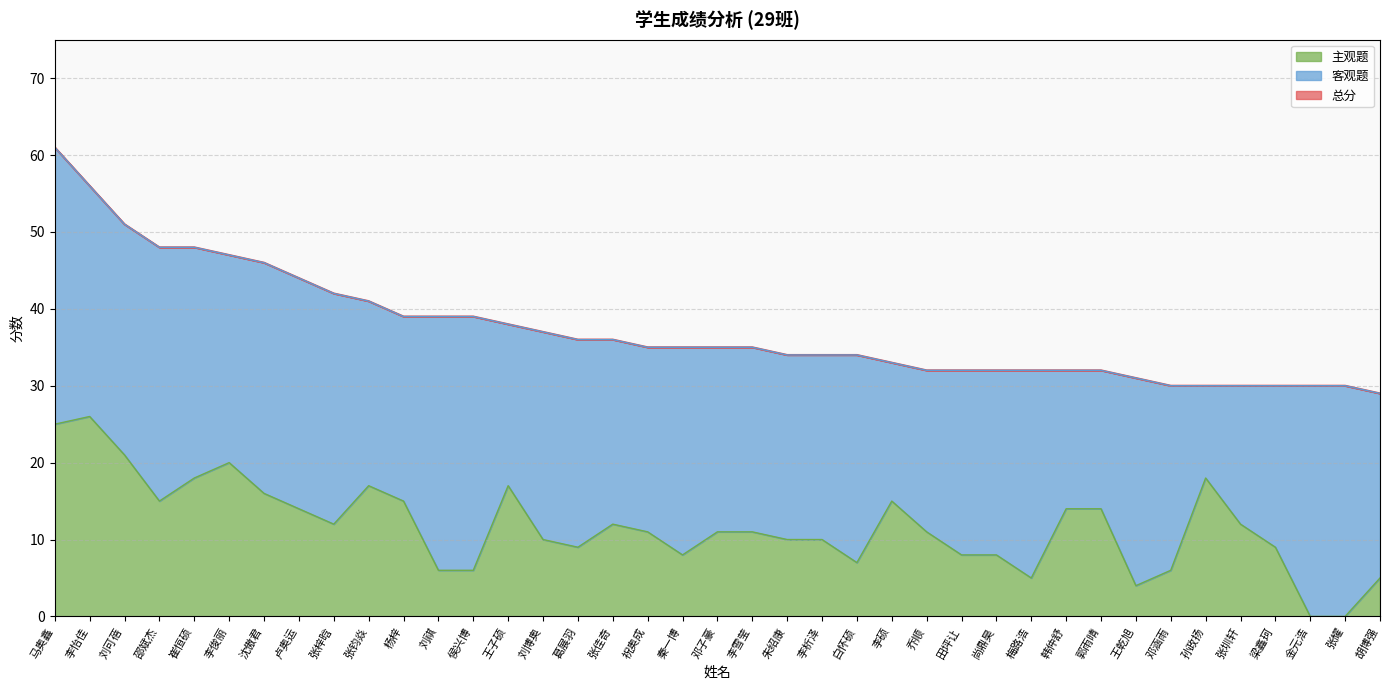

The 主观题 series shows 17 at 张钧焱. True or false?

True